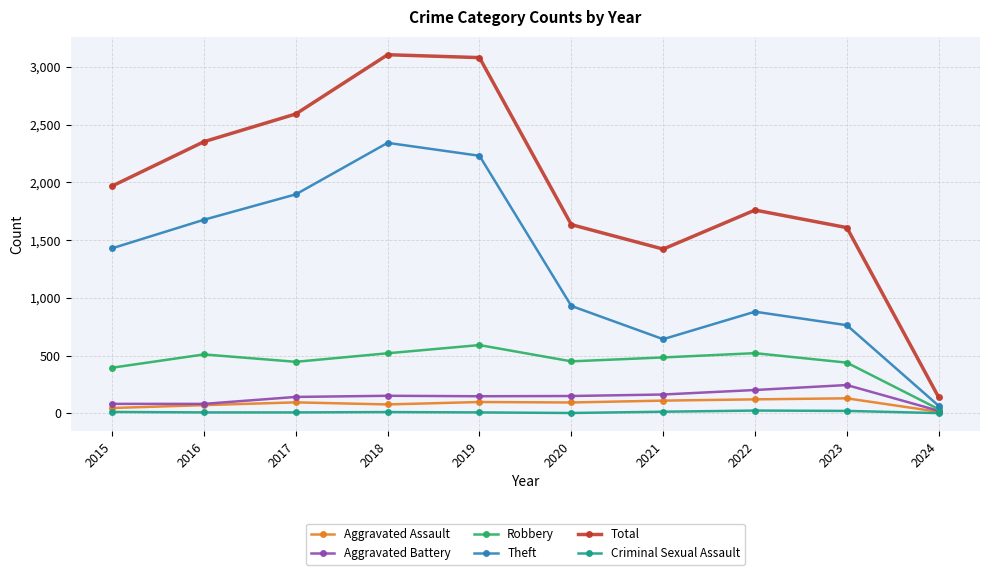

True or false: Total and Theft intersect in this chart.

False